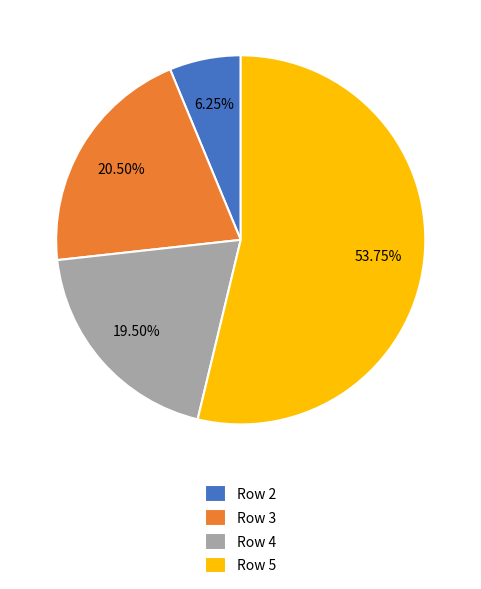

What is the ratio of the value at Row 3 to the value at Row 2?

3.3